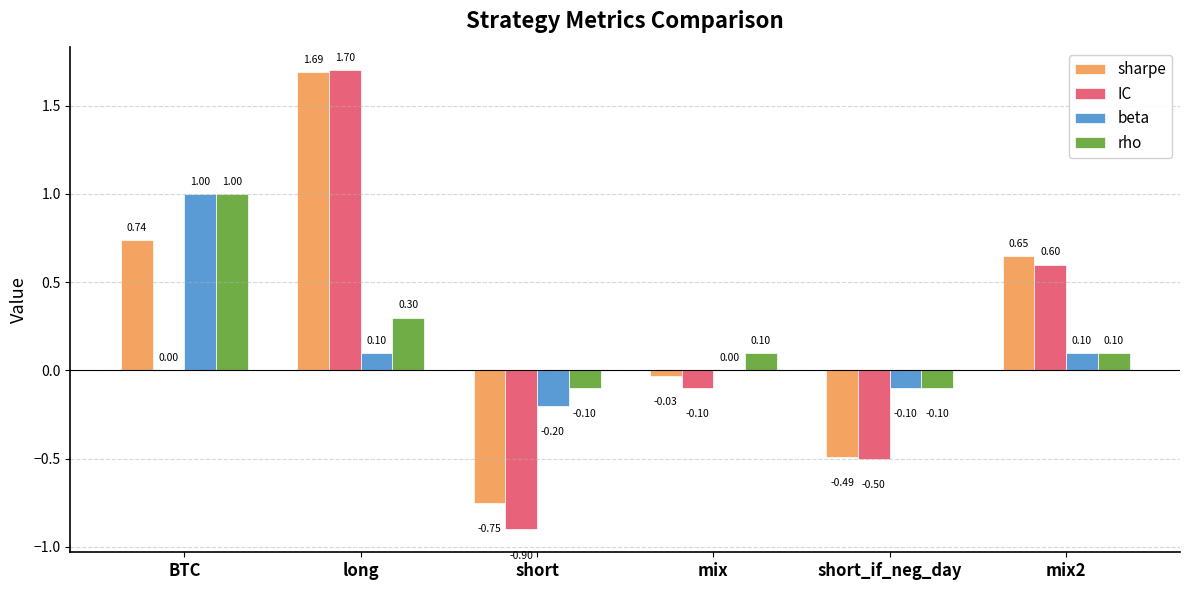

What is the sum of all sharpe values?

1.8